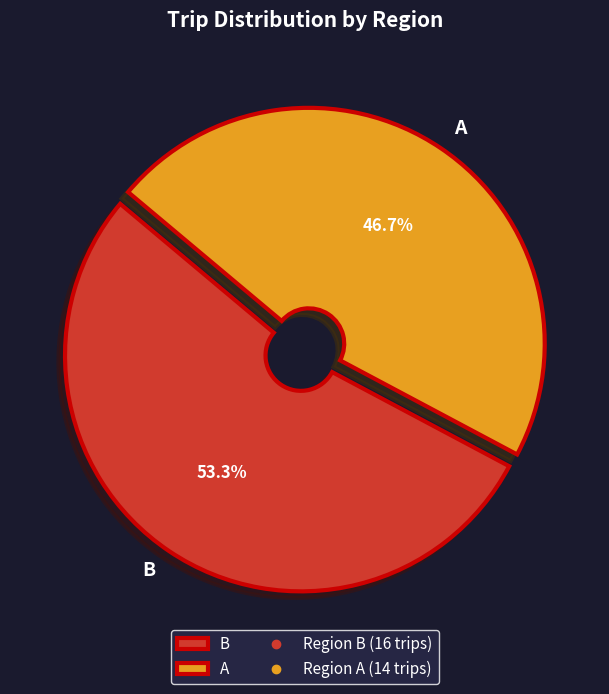

The B slice represents 48% of the pie. True or false?

False